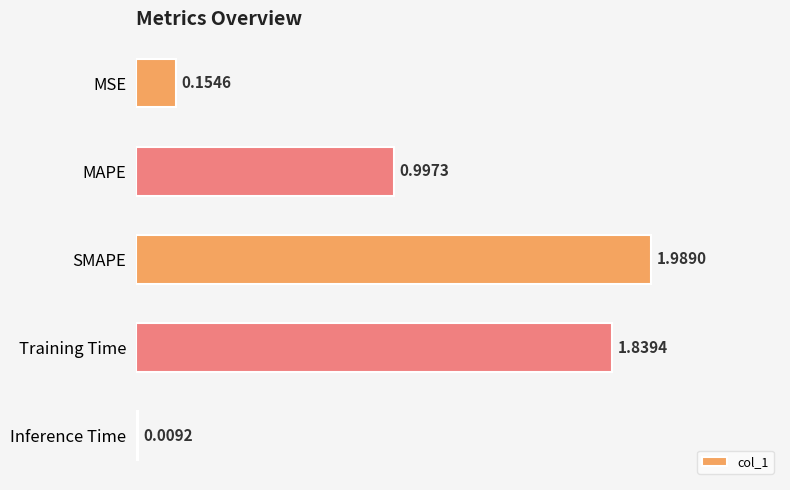

What is the change in value from MSE to MAPE?

+0.8